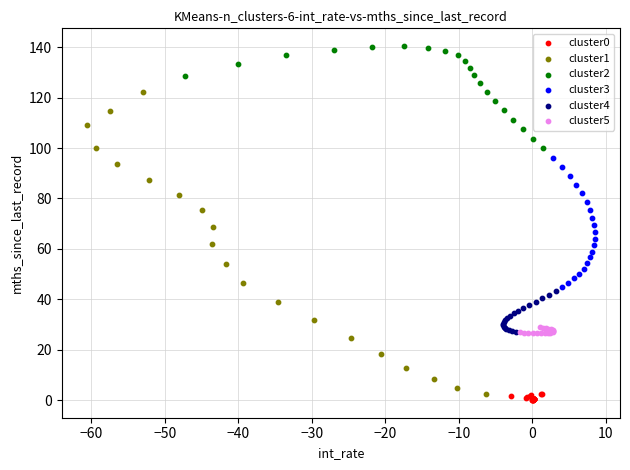

Which series contains the highest Y value?

cluster2